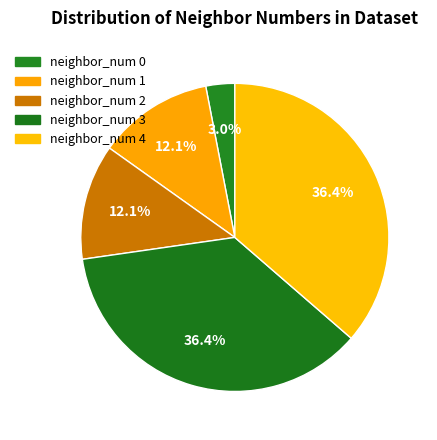

Count the number of slices in the pie.

5